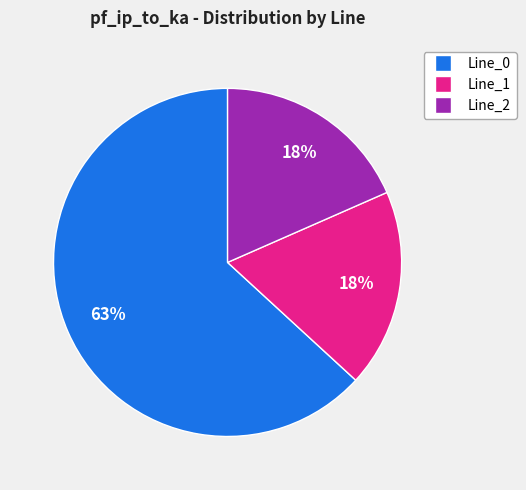

To the nearest percent, what percentage of the pie is Line_2?

18%